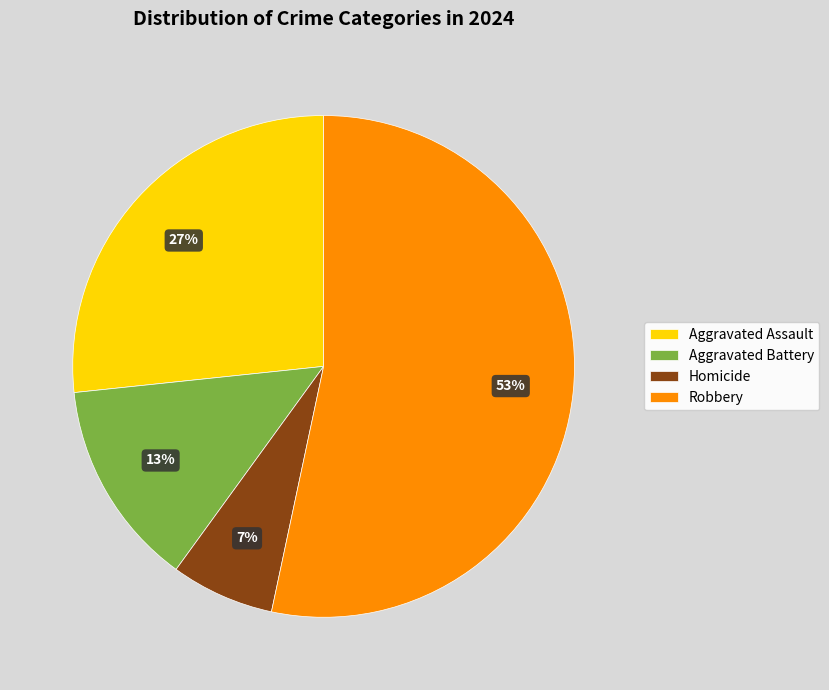

Rank the categories by value from lowest to highest.

Homicide, Aggravated Battery, Aggravated Assault, Robbery